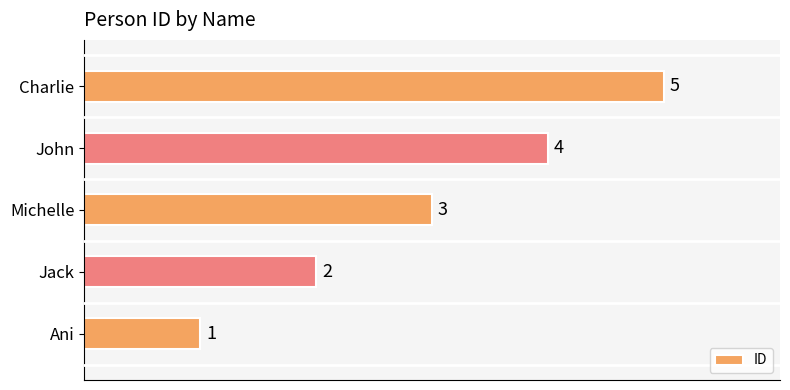

Are the bars horizontal?

Yes